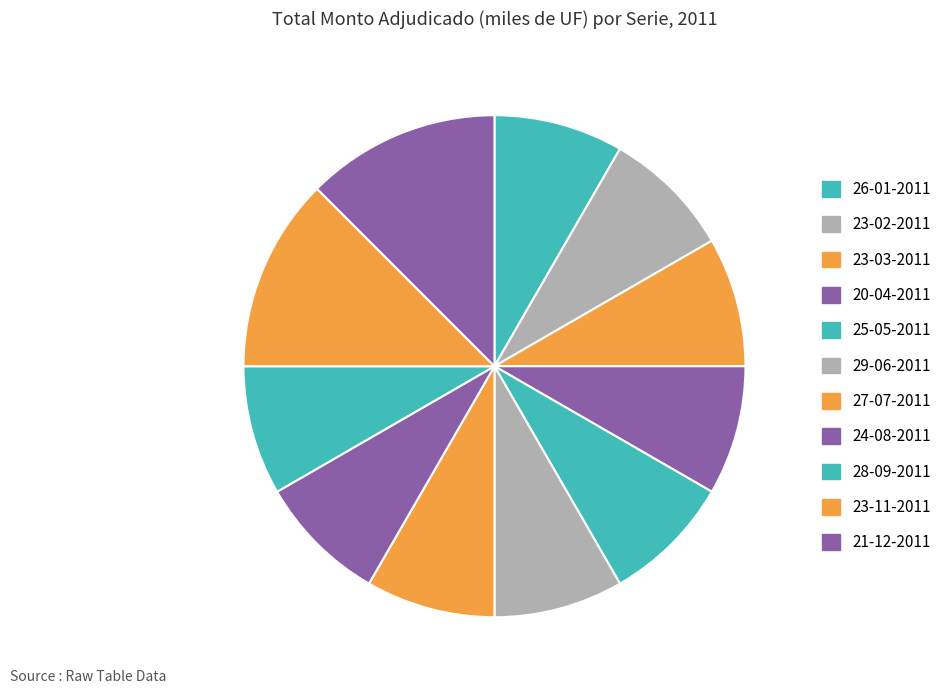

How many slices are in this pie chart?

11